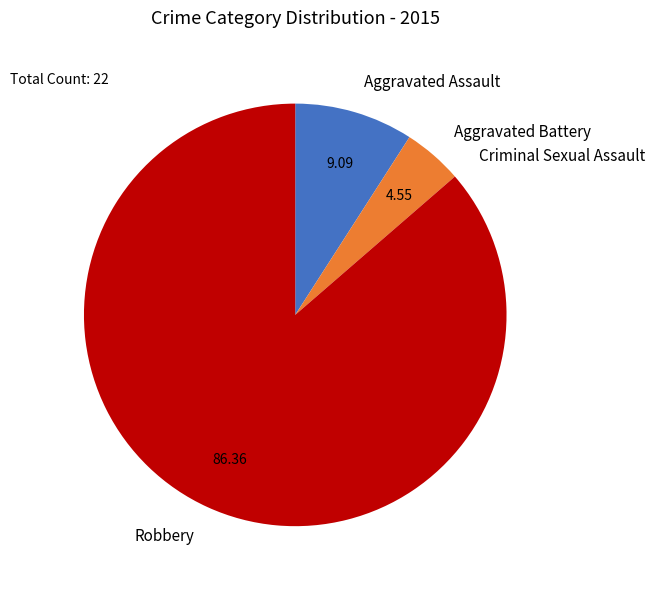

Do Robbery and Aggravated Battery together represent more than half of the pie?

Yes